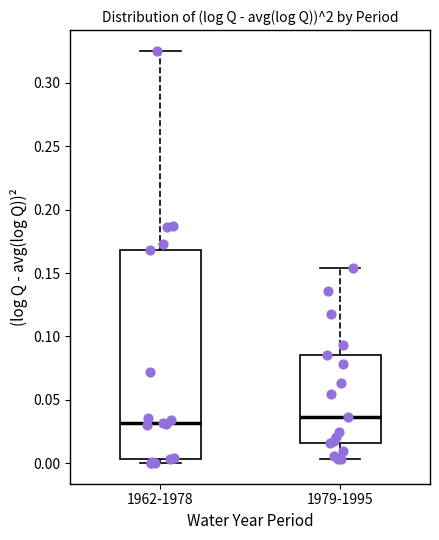

Comparing the boxes themselves (not the whiskers), which one is the tallest?

1962-1978